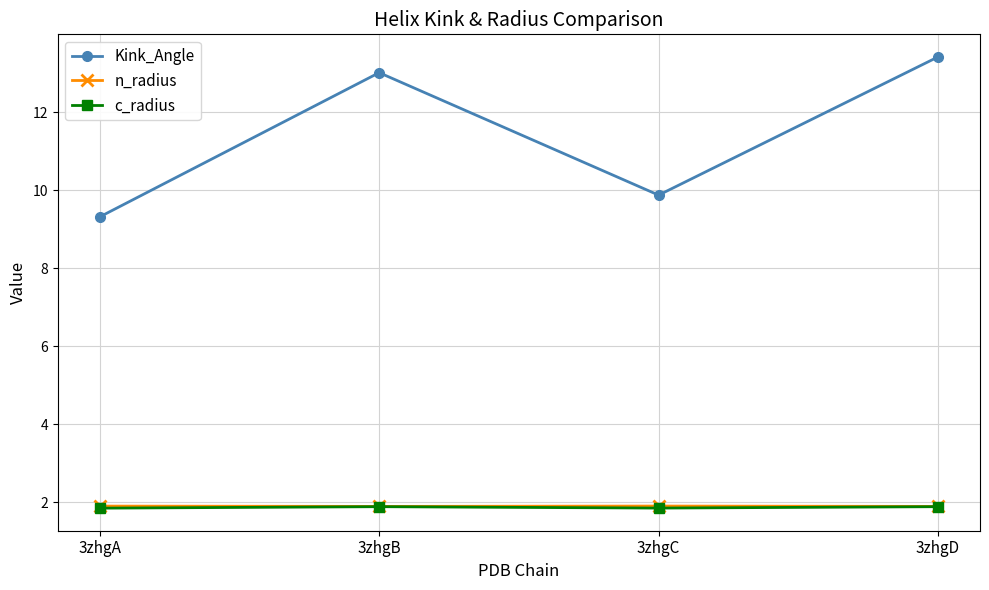

True or false: Kink_Angle and n_radius cross at least once.

False